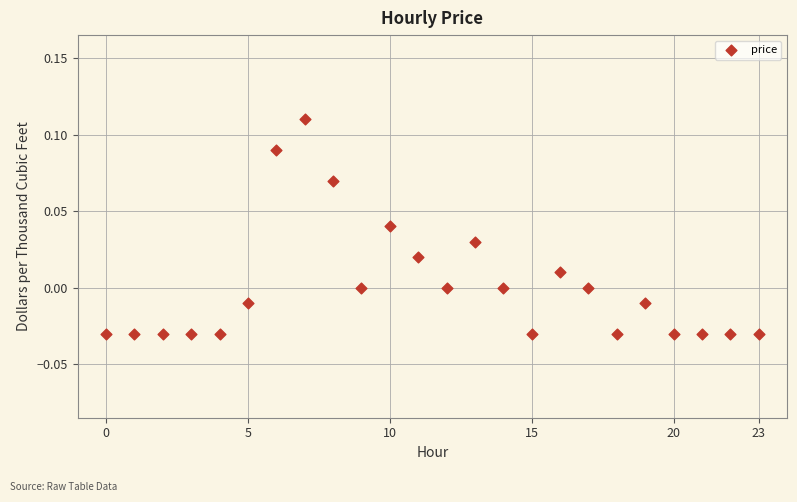

How many points are shown in the scatter plot?

24